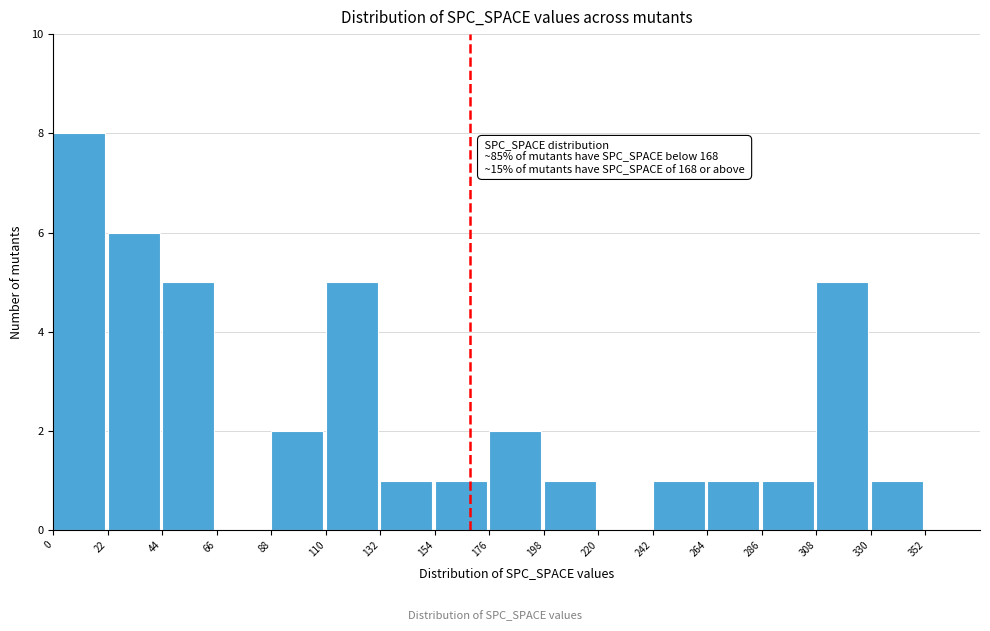

Which range on the x-axis has the tallest bar?

0 to 22